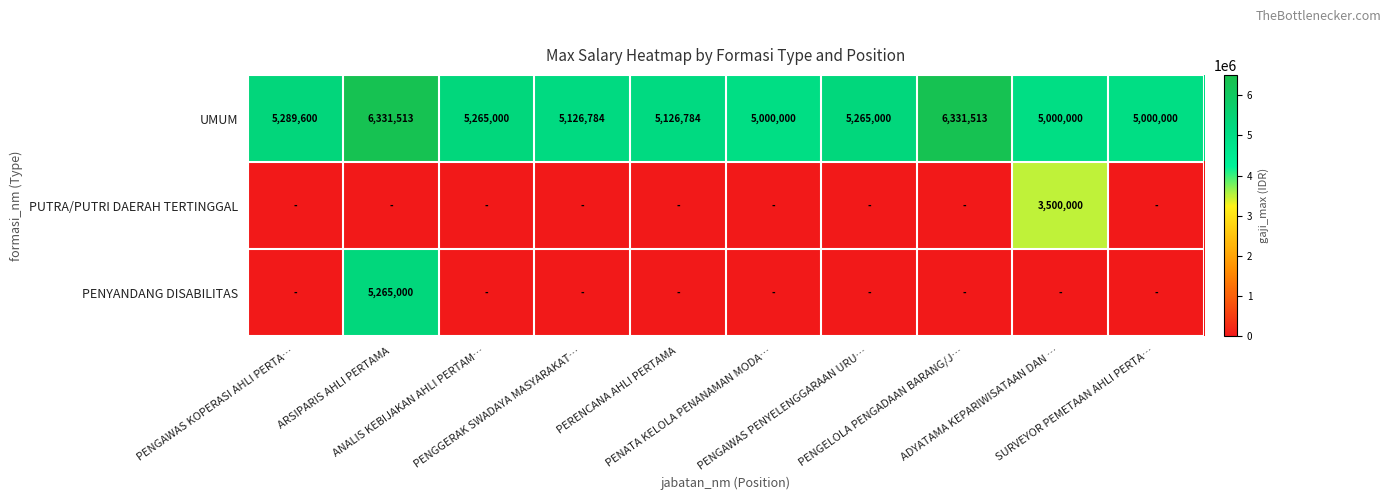

What is the sum of all UMUM values?

53736194